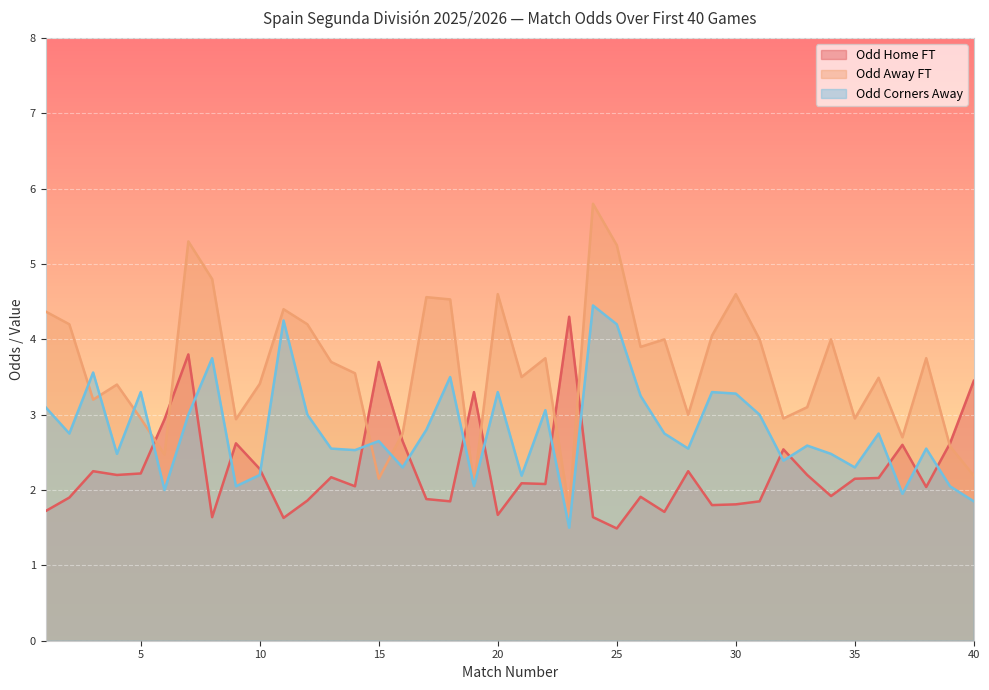

Is the value of Odd_Corners_A at 14 greater than the value of Odd_H_FT at 12?

Yes